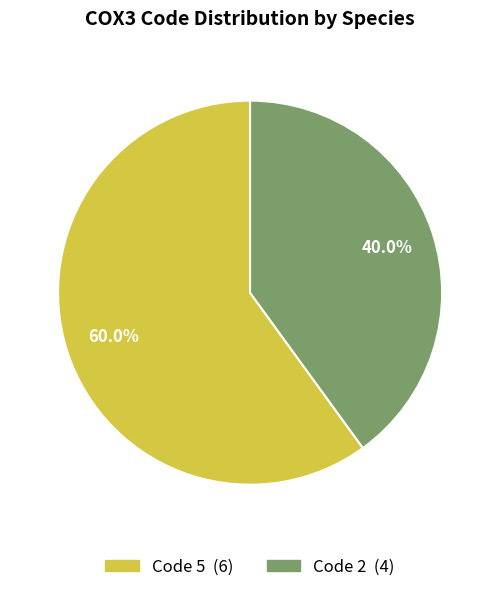

Does any single category account for the majority?

Yes